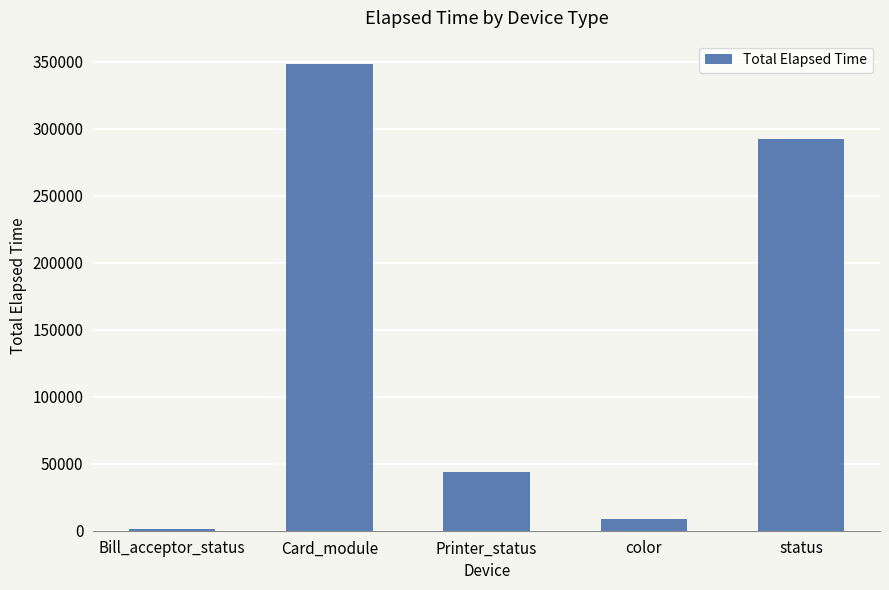

Which category has the highest value across all series?

Card_module